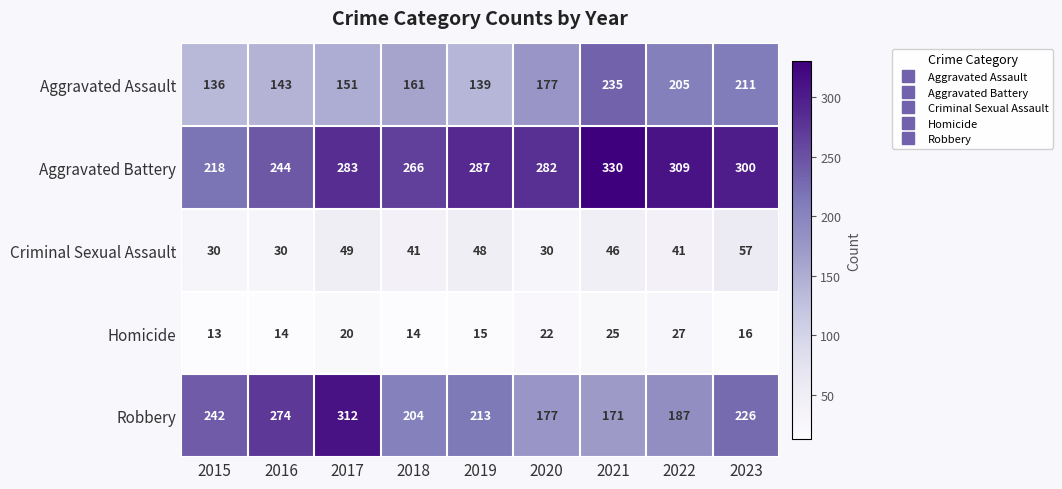

What is the maximum value shown in the chart?

330